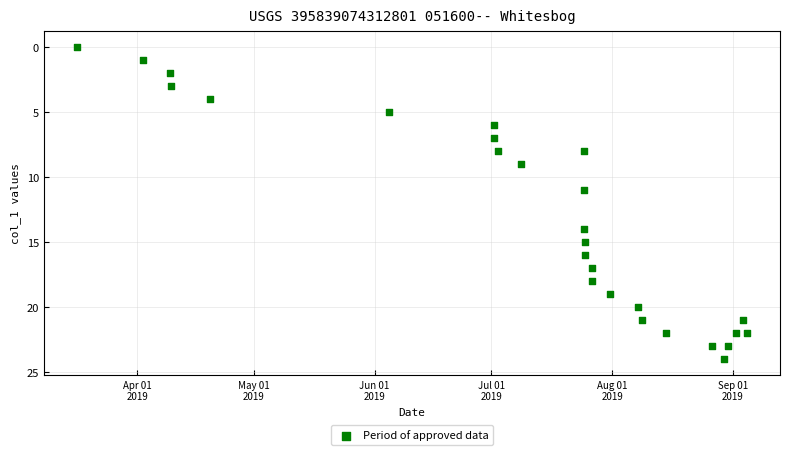

What Y value in the scatter plot is closest to 12?

11